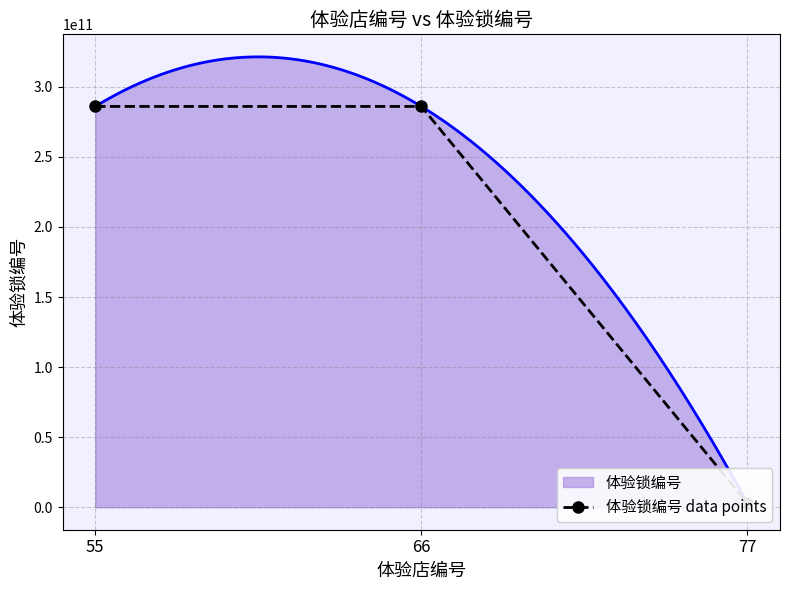

What is the difference between the second highest and minimum values?

283177188172